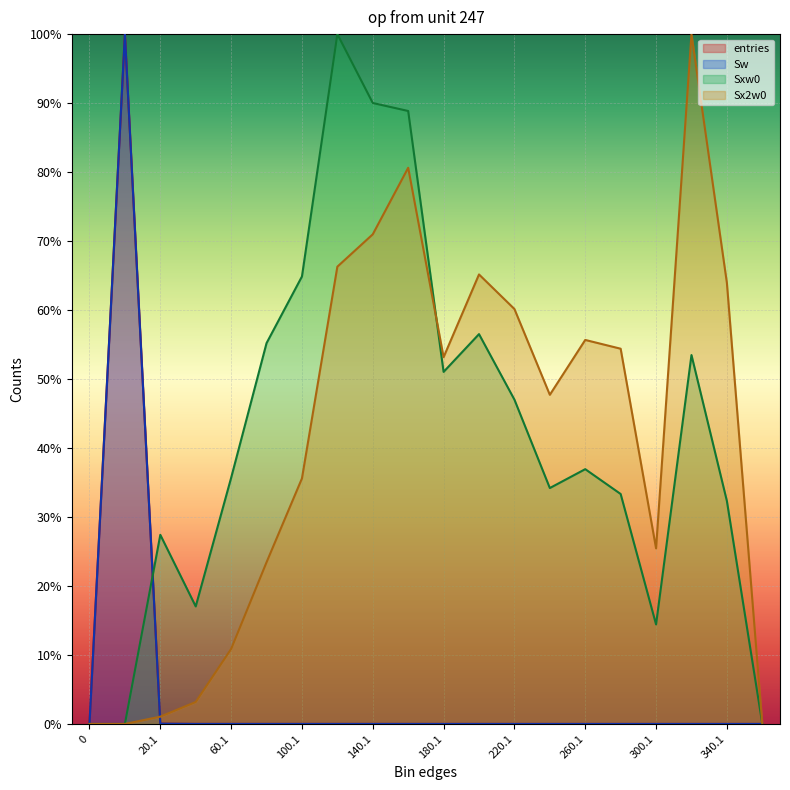

Which series ends up on top after the final intersection of entries and Sxw0?

Sxw0